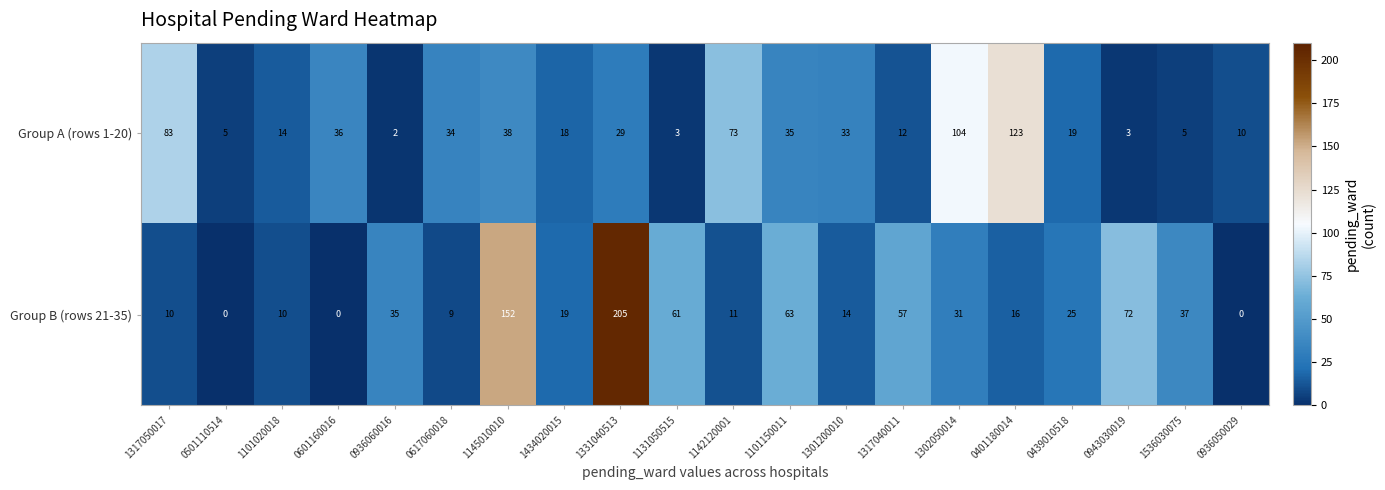

At which category is the sum across all series the highest?

1331040513